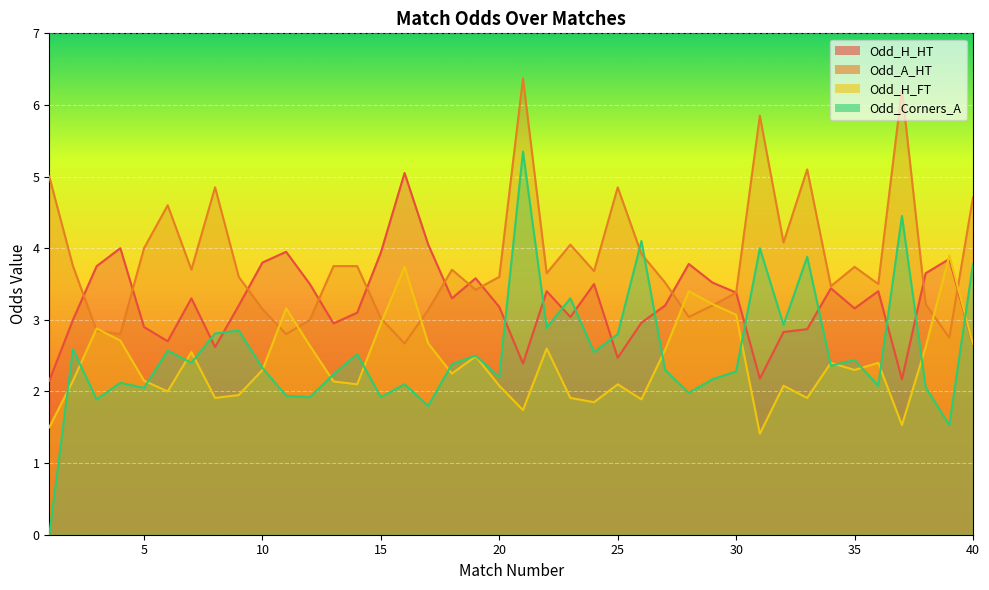

Which series has the widest spread of values?

Odd_Corners_A